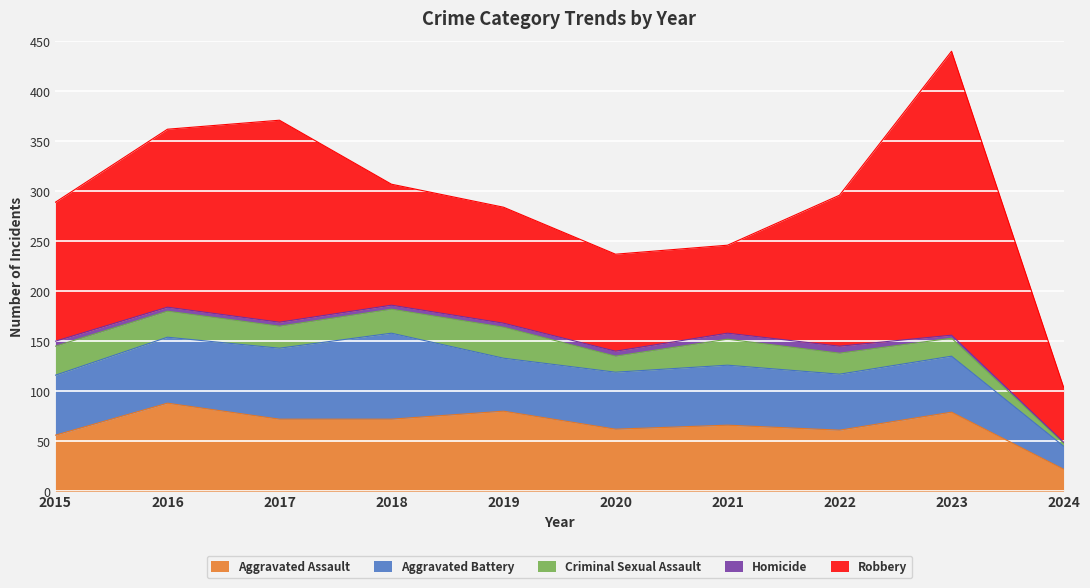

True or false: Criminal Sexual Assault has a value of 8 at 2018.

False